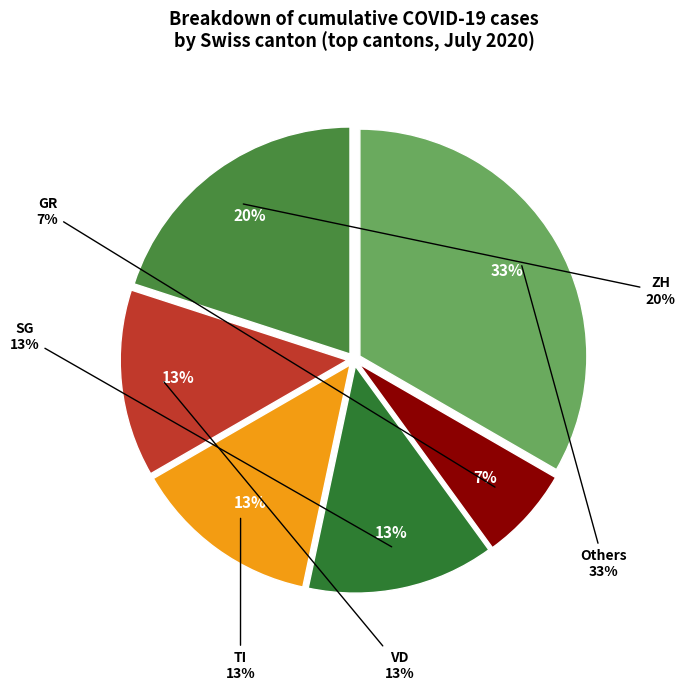

How many slices are in this pie chart?

6